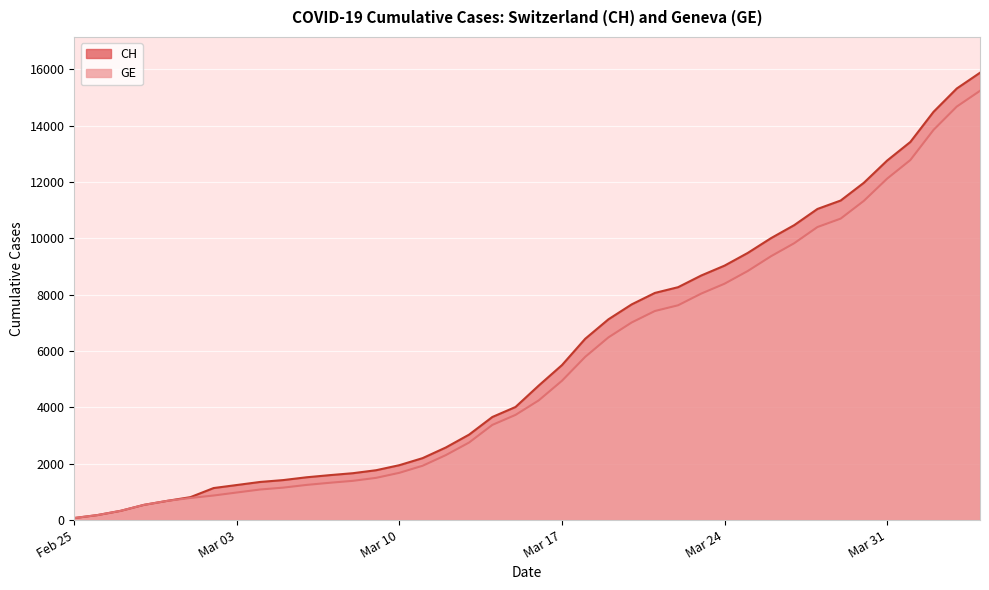

What are all the series names shown in the legend?

CH, GE